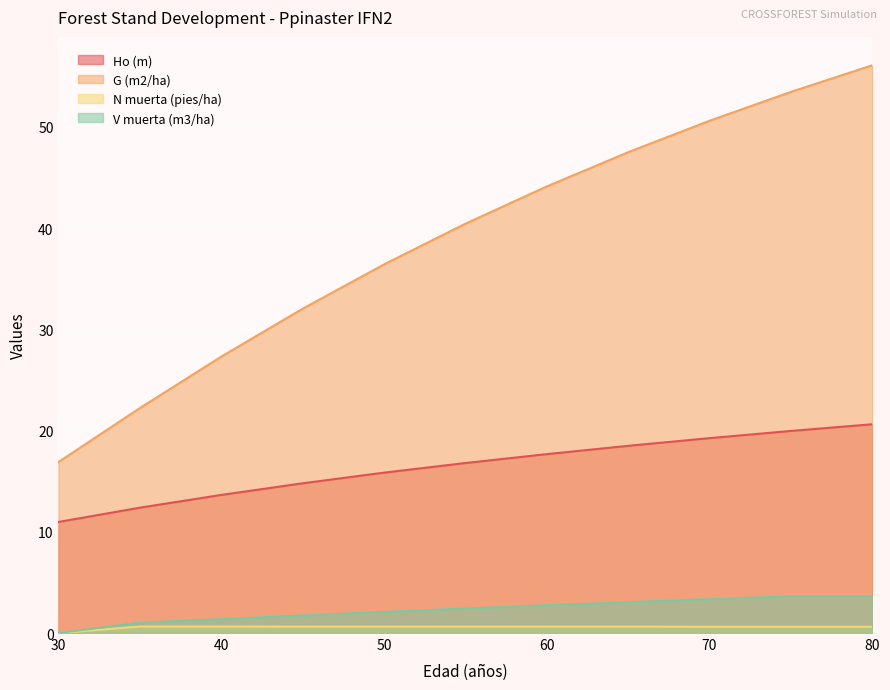

Between 45 and 75, which is larger?

75